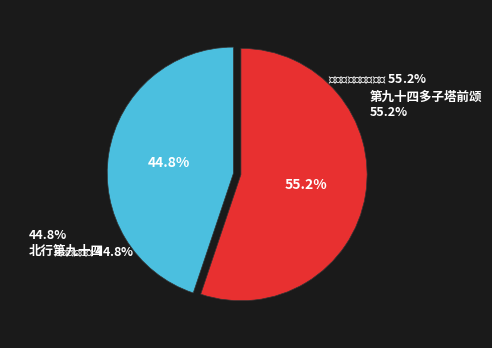

Do 第九十四多子塔前颂 and 北行第九十四 together represent more than half of the pie?

Yes